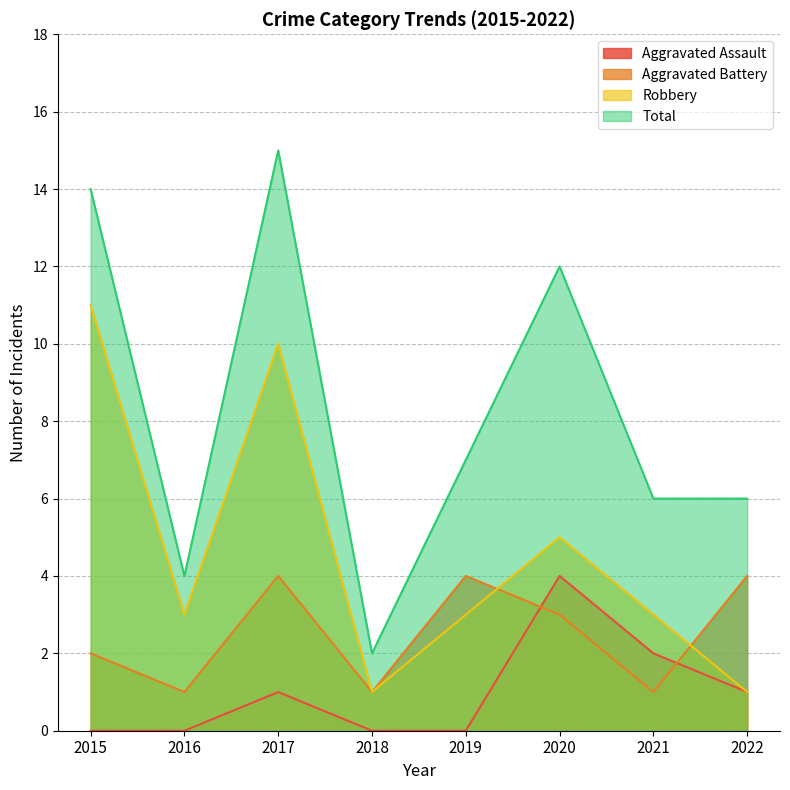

Which category has the highest value across all series?

2017